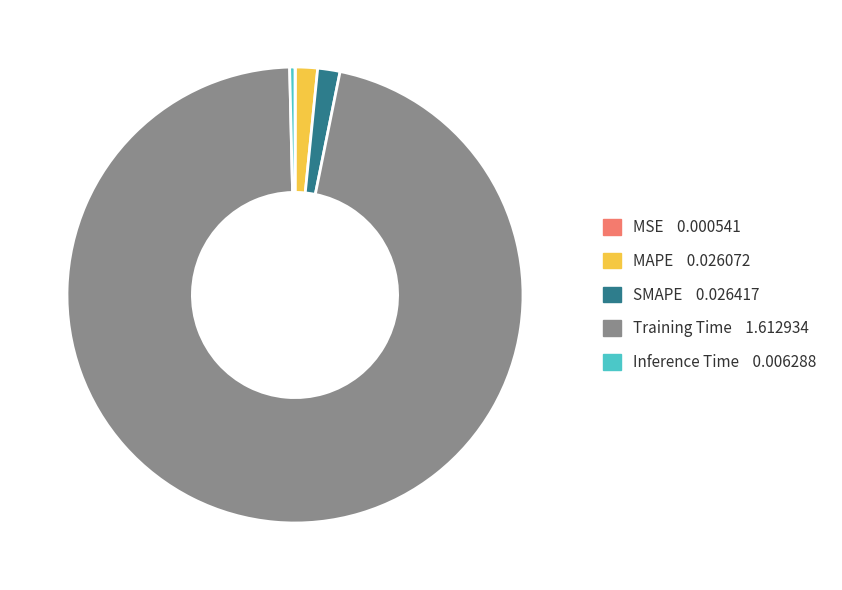

What is the largest slice in the pie chart?

Training Time